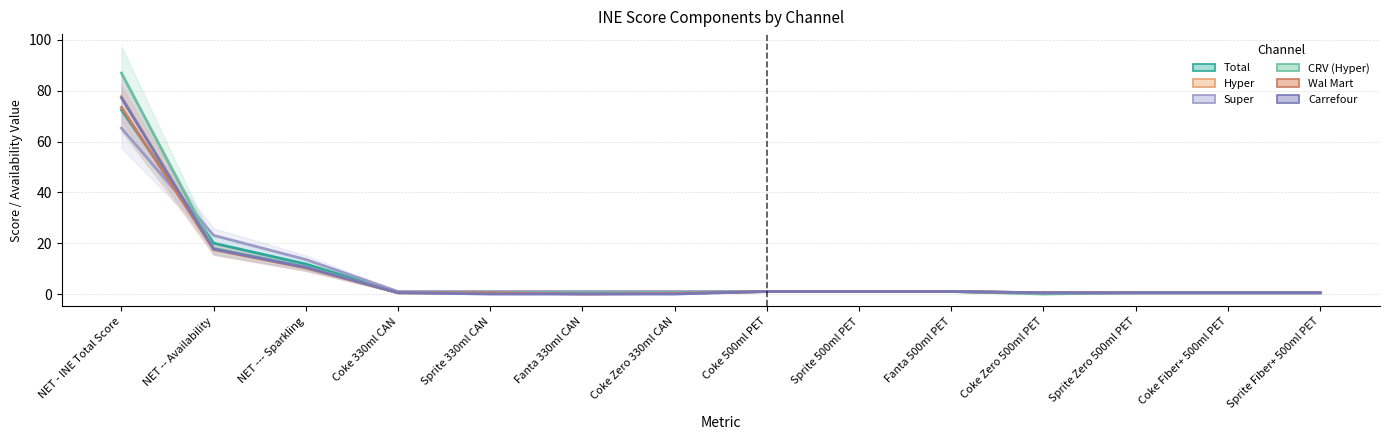

Reading right to left, what are all the values shown in this chart?

Total: Sprite Fiber+ 500ml PET=0.5	Coke Fiber+ 500ml PET=0.5	Sprite Zero 500ml PET=0.5	Coke Zero 500ml PET=0.4	Fanta 500ml PET=1.0	Sprite 500ml PET=1.0	Coke 500ml PET=1.0	Coke Zero 330ml CAN=0.6	Fanta 330ml CAN=0.5	Sprite 330ml CAN=0.6	Coke 330ml CAN=0.7	NET --- Sparkling=11.8	NET -- Availability=20.0	NET - INE Total Score=72.4
Hyper: Sprite Fiber+ 500ml PET=0.5	Coke Fiber+ 500ml PET=0.5	Sprite Zero 500ml PET=0.5	Coke Zero 500ml PET=0.4	Fanta 500ml PET=1.0	Sprite 500ml PET=1.0	Coke 500ml PET=1.0	Coke Zero 330ml CAN=0.2	Fanta 330ml CAN=0.1	Sprite 330ml CAN=0.4	Coke 330ml CAN=0.5	NET --- Sparkling=10.4	NET -- Availability=17.7	NET - INE Total Score=77.8
Super: Sprite Fiber+ 500ml PET=0.5	Coke Fiber+ 500ml PET=0.5	Sprite Zero 500ml PET=0.5	Coke Zero 500ml PET=0.5	Fanta 500ml PET=1.0	Sprite 500ml PET=1.0	Coke 500ml PET=1.0	Coke Zero 330ml CAN=1.0	Fanta 330ml CAN=1.0	Sprite 330ml CAN=1.0	Coke 330ml CAN=1.0	NET --- Sparkling=13.6	NET -- Availability=23.1	NET - INE Total Score=65.3
CRV (Hyper): Sprite Fiber+ 500ml PET=0.5	Coke Fiber+ 500ml PET=0.5	Sprite Zero 500ml PET=0.5	Coke Zero 500ml PET=0.0	Fanta 500ml PET=1.0	Sprite 500ml PET=1.0	Coke 500ml PET=1.0	Coke Zero 330ml CAN=0.5	Fanta 330ml CAN=0.5	Sprite 330ml CAN=0.5	Coke 330ml CAN=0.5	NET --- Sparkling=10.8	NET -- Availability=18.0	NET - INE Total Score=87.0
Wal Mart: Sprite Fiber+ 500ml PET=0.5	Coke Fiber+ 500ml PET=0.5	Sprite Zero 500ml PET=0.5	Coke Zero 500ml PET=0.5	Fanta 500ml PET=1.0	Sprite 500ml PET=1.0	Coke 500ml PET=1.0	Coke Zero 330ml CAN=0.2	Fanta 330ml CAN=0.0	Sprite 330ml CAN=0.5	Coke 330ml CAN=0.5	NET --- Sparkling=10.2	NET -- Availability=17.5	NET - INE Total Score=73.4
Carrefour: Sprite Fiber+ 500ml PET=0.5	Coke Fiber+ 500ml PET=0.5	Sprite Zero 500ml PET=0.5	Coke Zero 500ml PET=0.5	Fanta 500ml PET=1.0	Sprite 500ml PET=1.0	Coke 500ml PET=1.0	Coke Zero 330ml CAN=0.0	Fanta 330ml CAN=0.0	Sprite 330ml CAN=0.0	Coke 330ml CAN=0.5	NET --- Sparkling=10.5	NET -- Availability=17.8	NET - INE Total Score=77.2